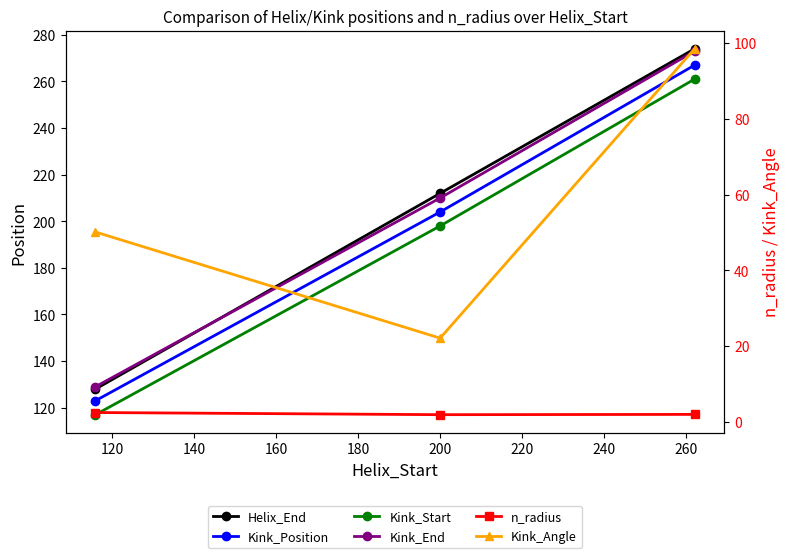

Count the Kink_Start values in the range 117 to 261.

3